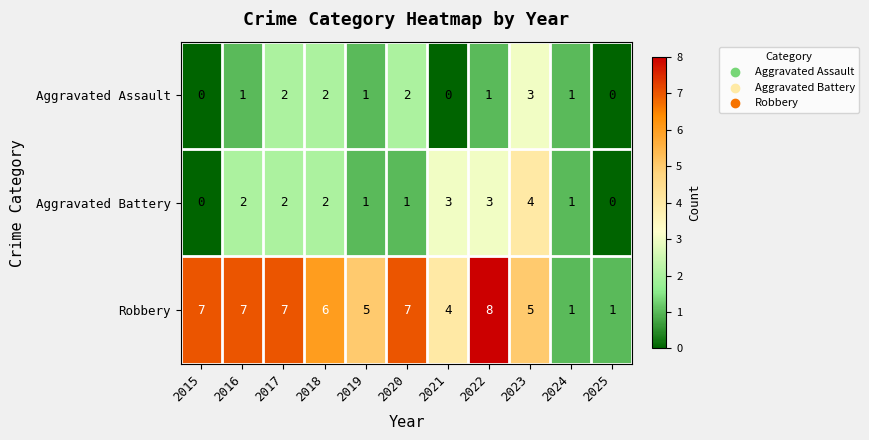

Where is Robbery nearest to the value 4?

2021